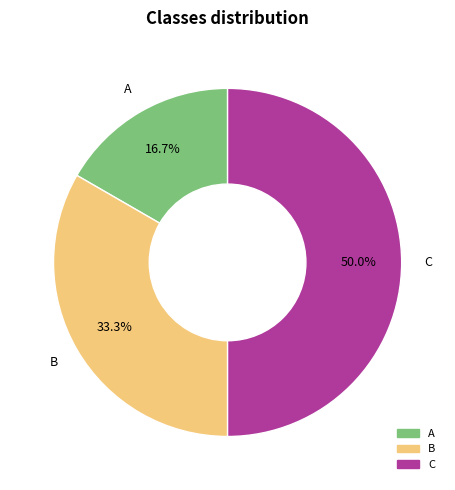

To the nearest percent, what percentage of the pie is A?

17%